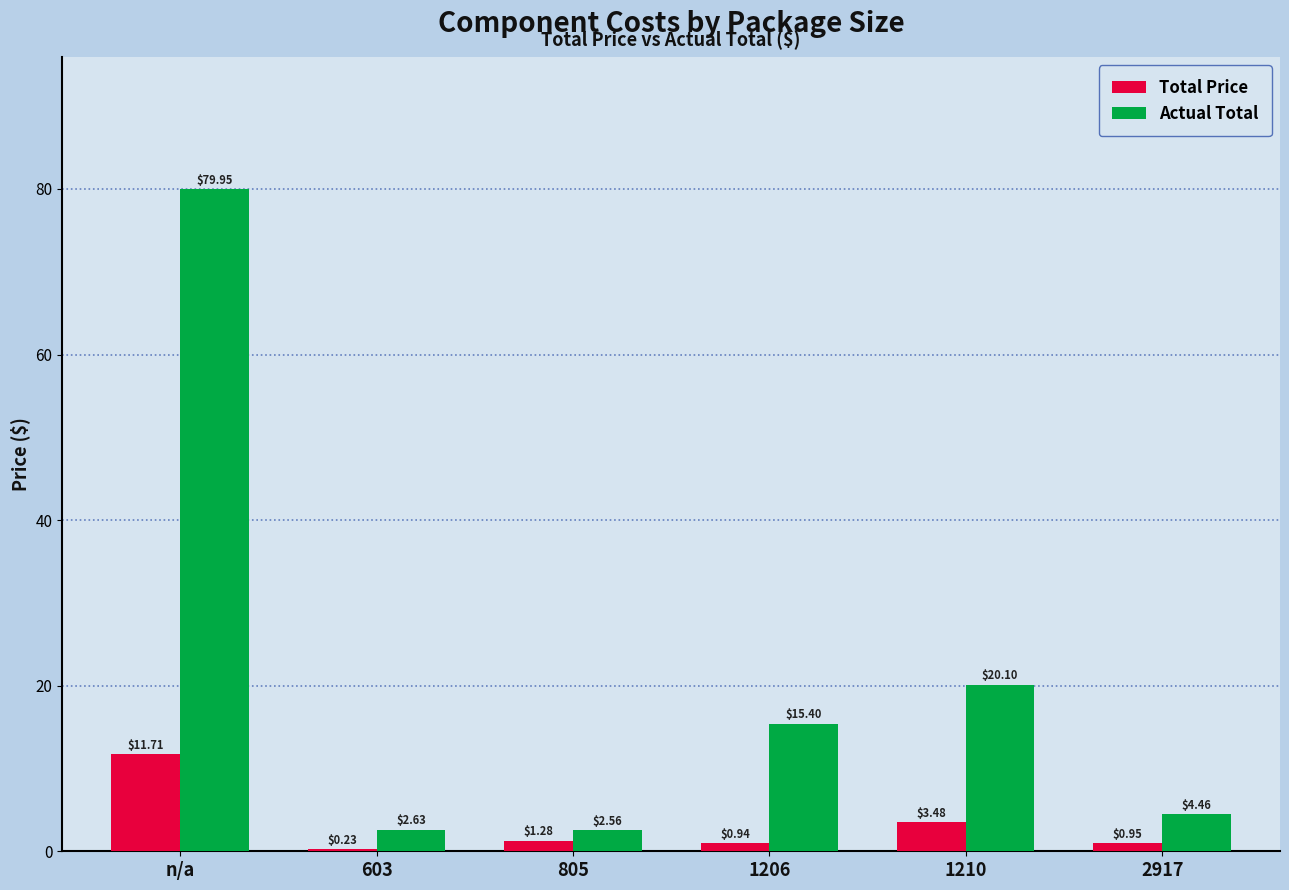

Where does the Actual Total series first go above 15?

n/a